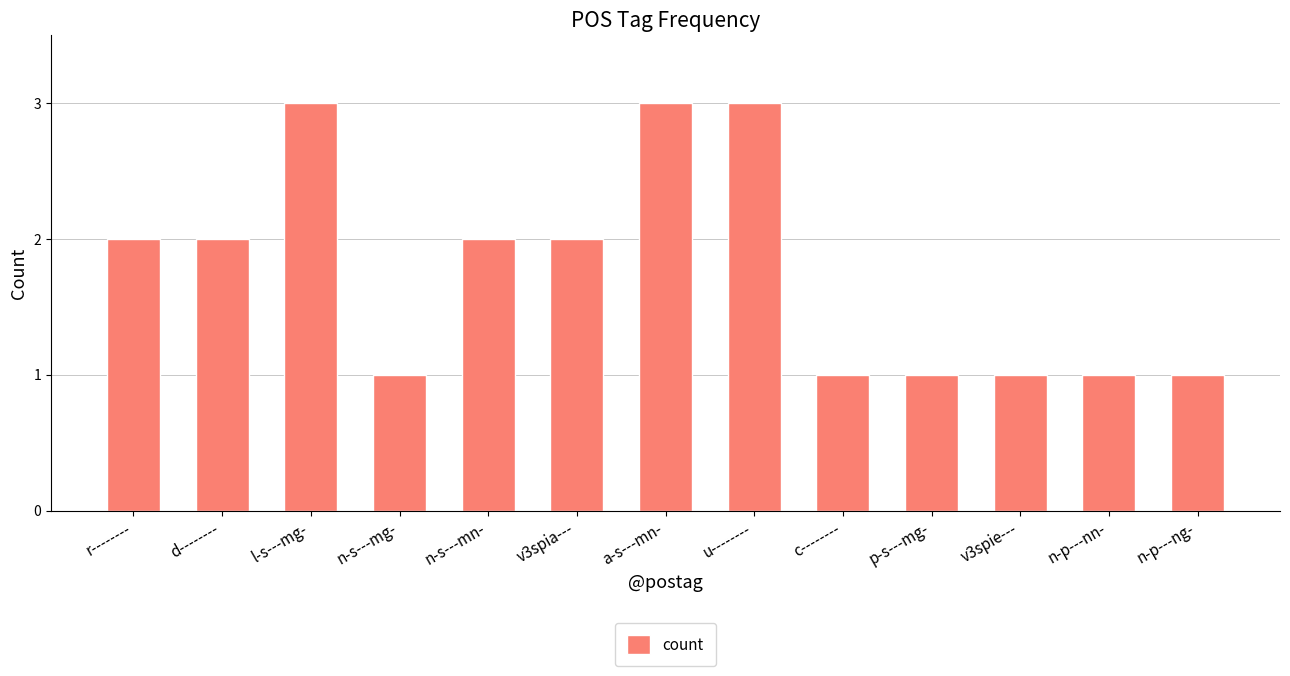

What is the minimum value shown in the chart?

1